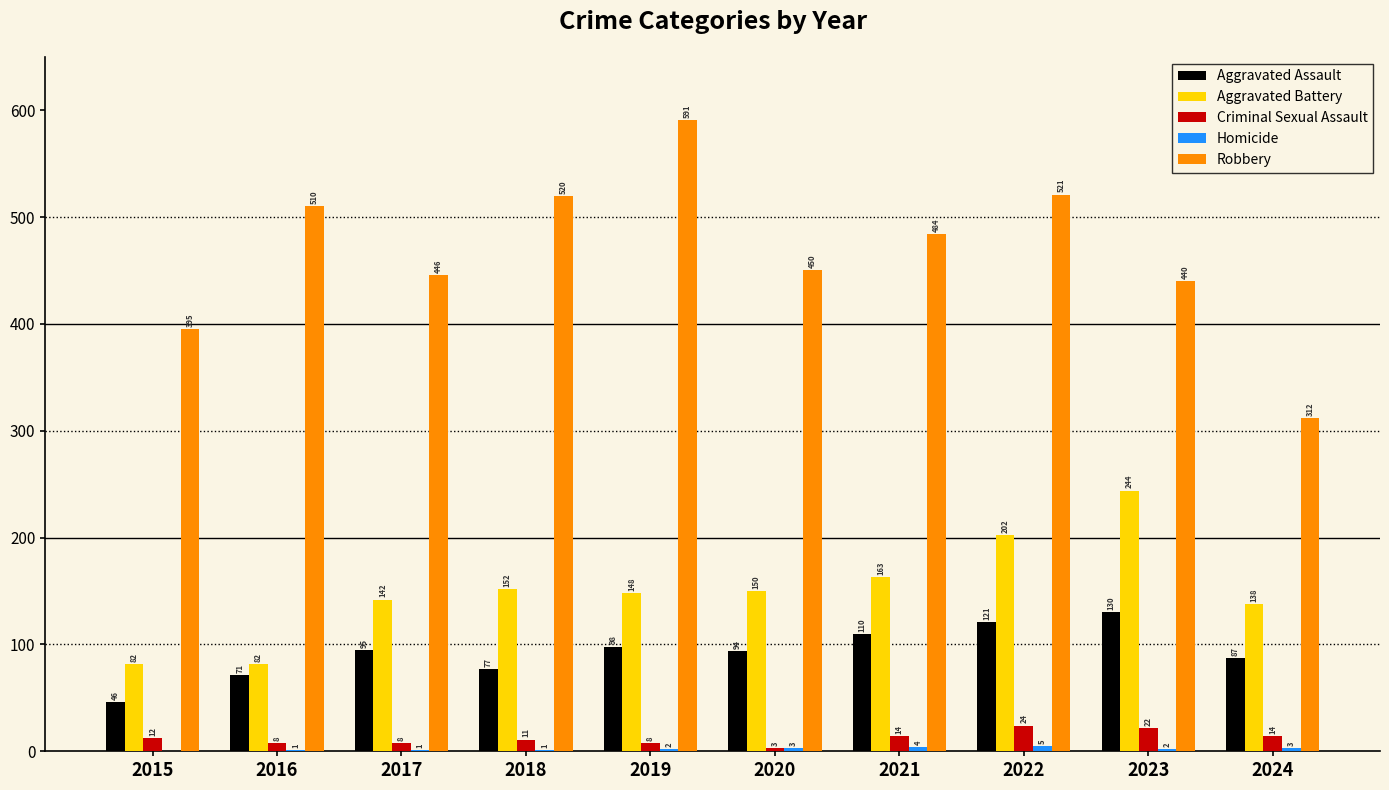

What is the approximate value of Criminal Sexual Assault at 2018, to the nearest 10?

10